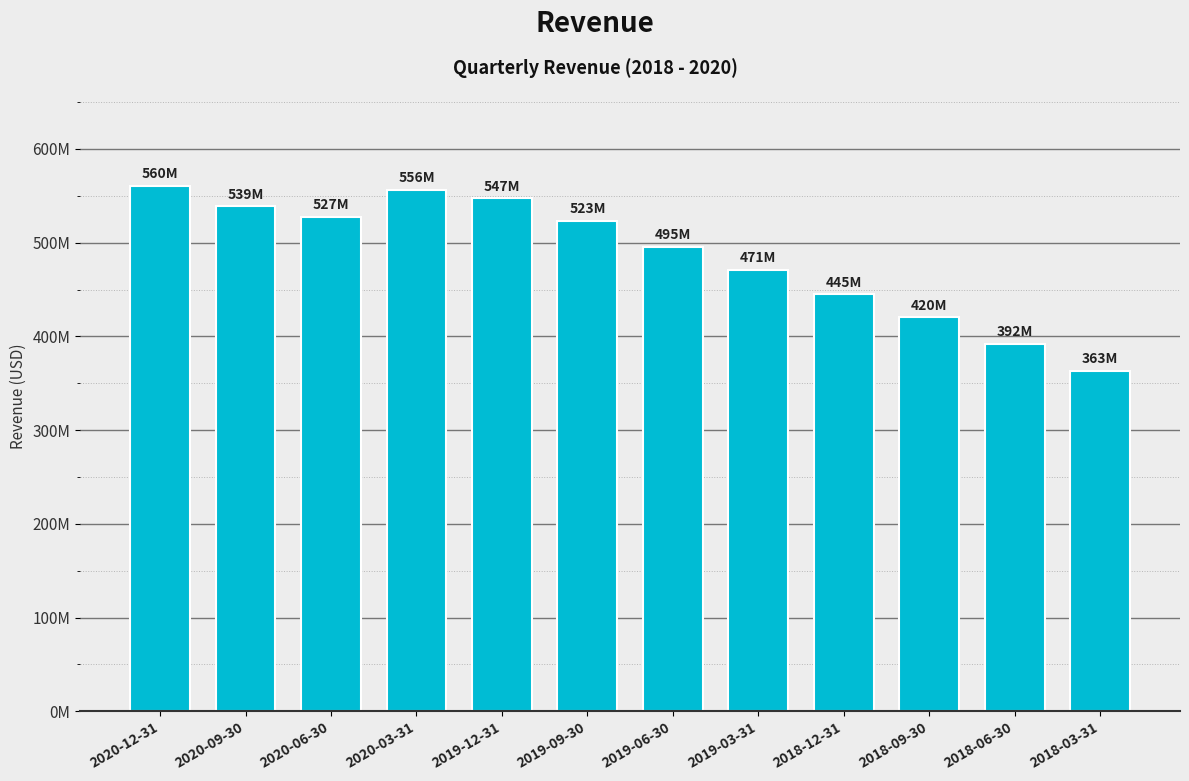

What is the change in value from 2020-12-31 to 2019-06-30?

-65173000